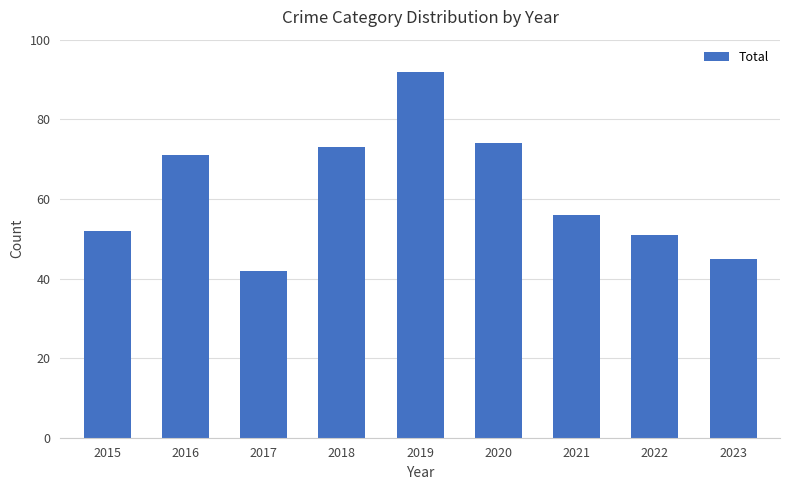

What is the difference between the maximum and minimum values?

50